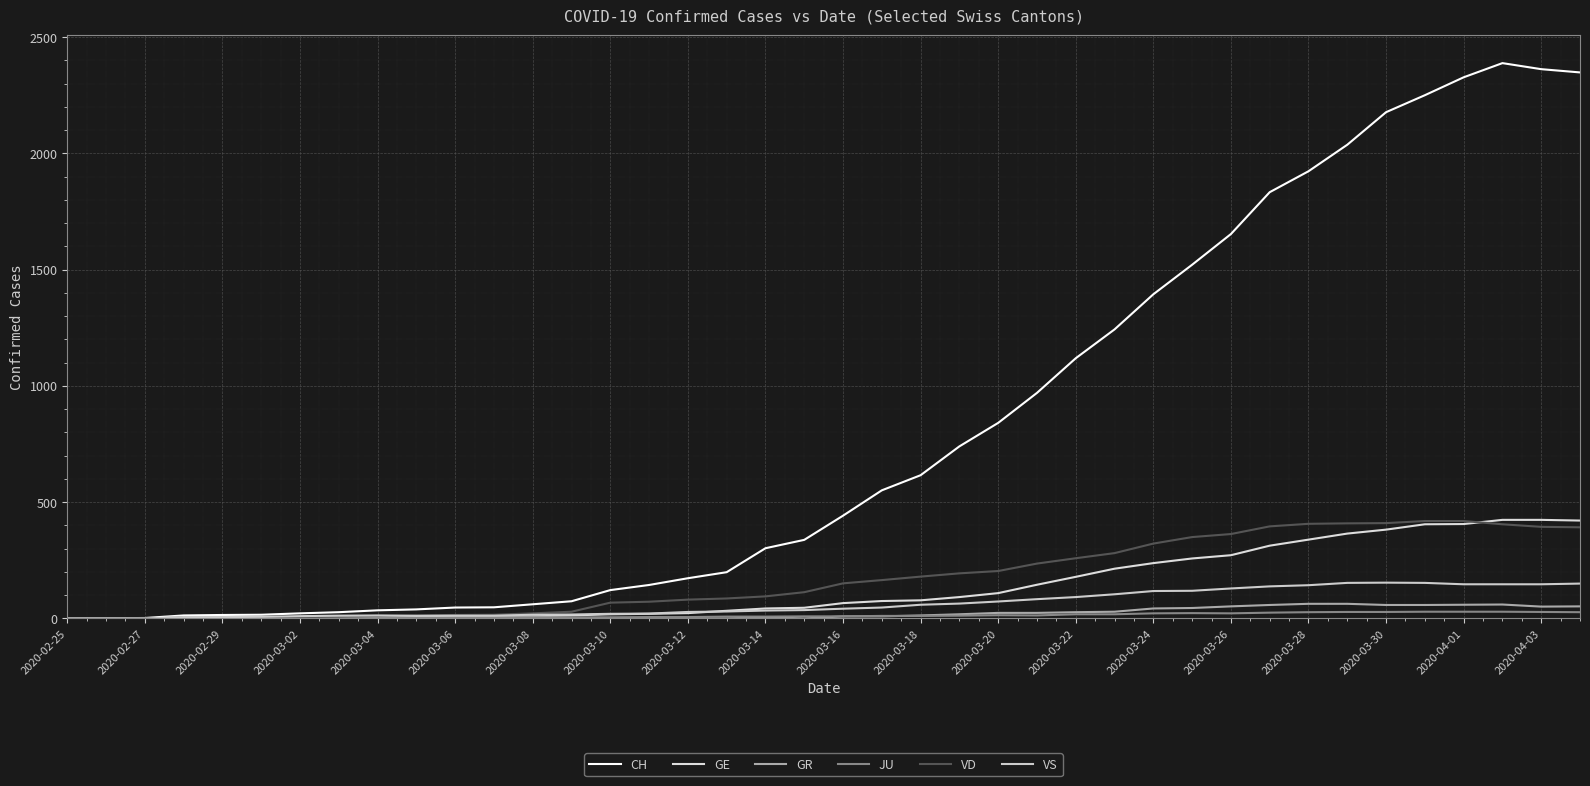

How many lines are shown in the chart?

6